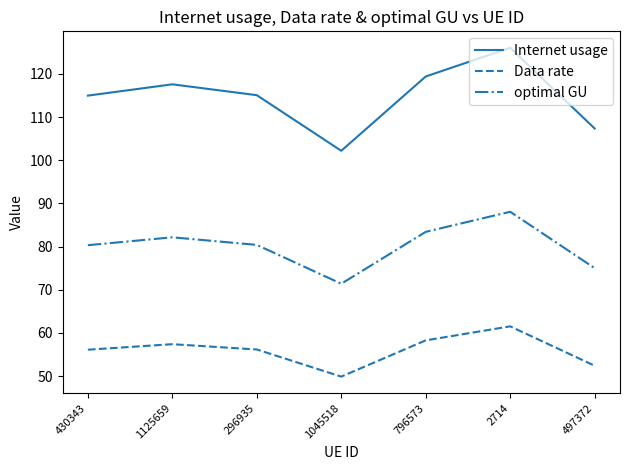

At which category does optimal GU reach its first local valley?

1045518